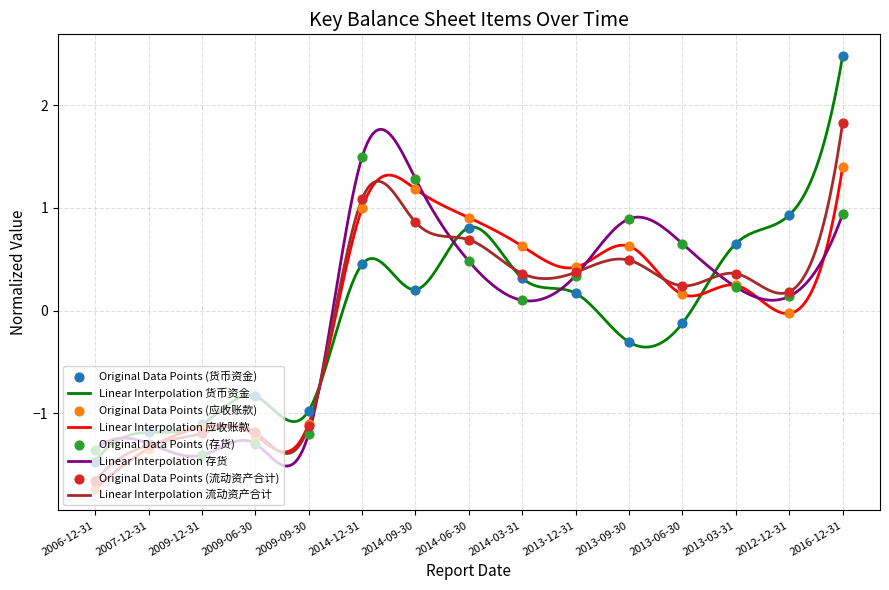

Is the value of 流动资产合计 at 2016-12-31 greater than the value of 存货 at 2014-09-30?

Yes